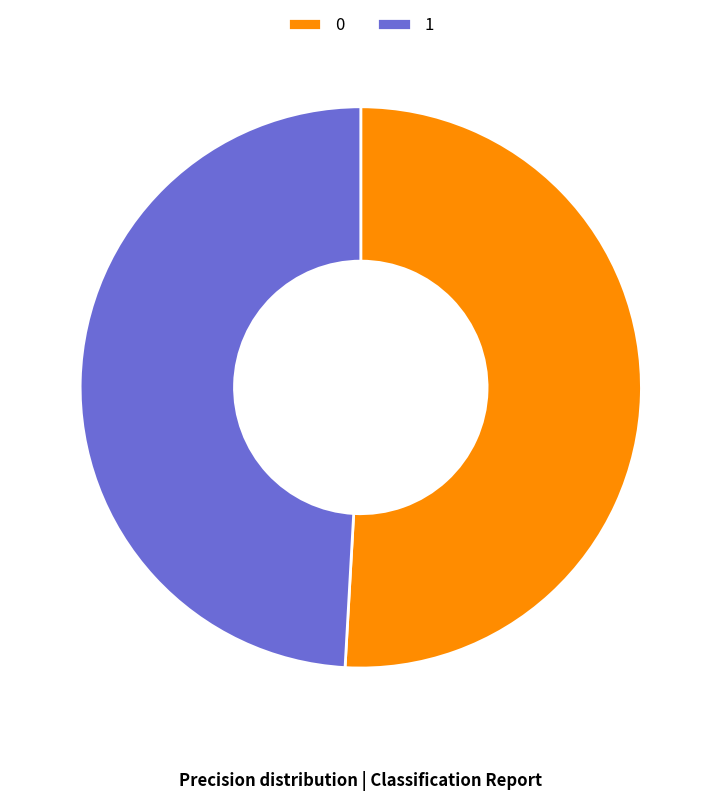

The 1 slice represents 57% of the pie. True or false?

False